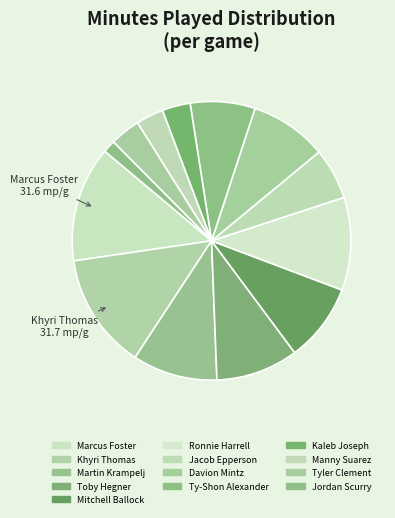

Is the sum of Kaleb Joseph and Mitchell Ballock greater than half?

No